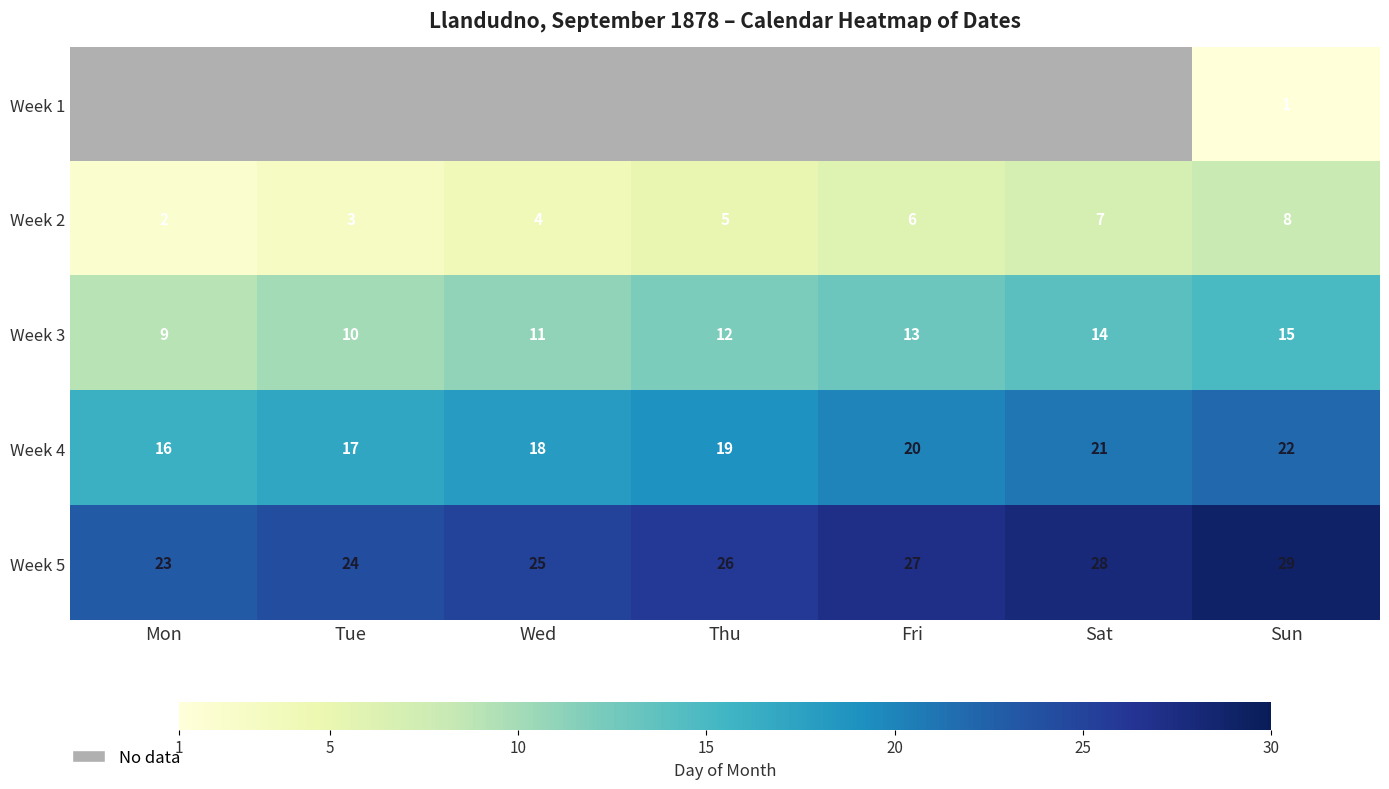

Which category has the lowest value in the Week 2 series?

Mon